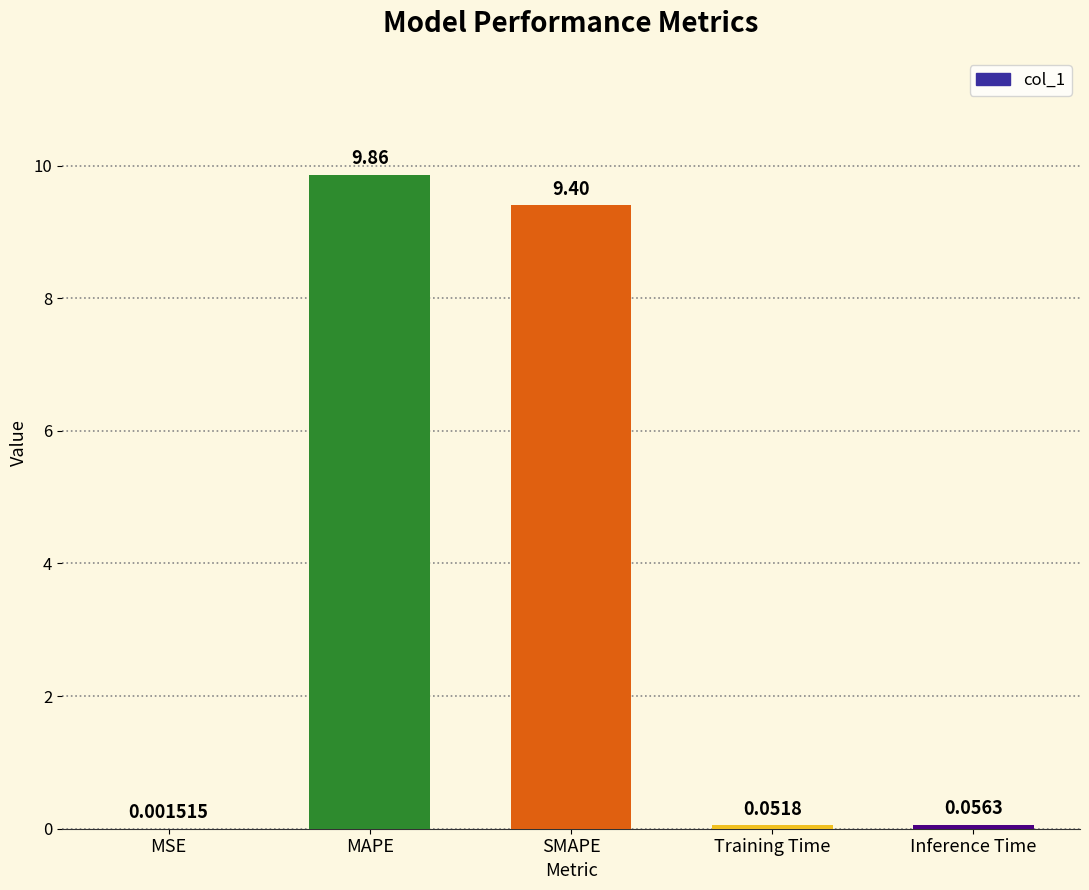

What is the sum of the values at MSE and SMAPE?

9.4